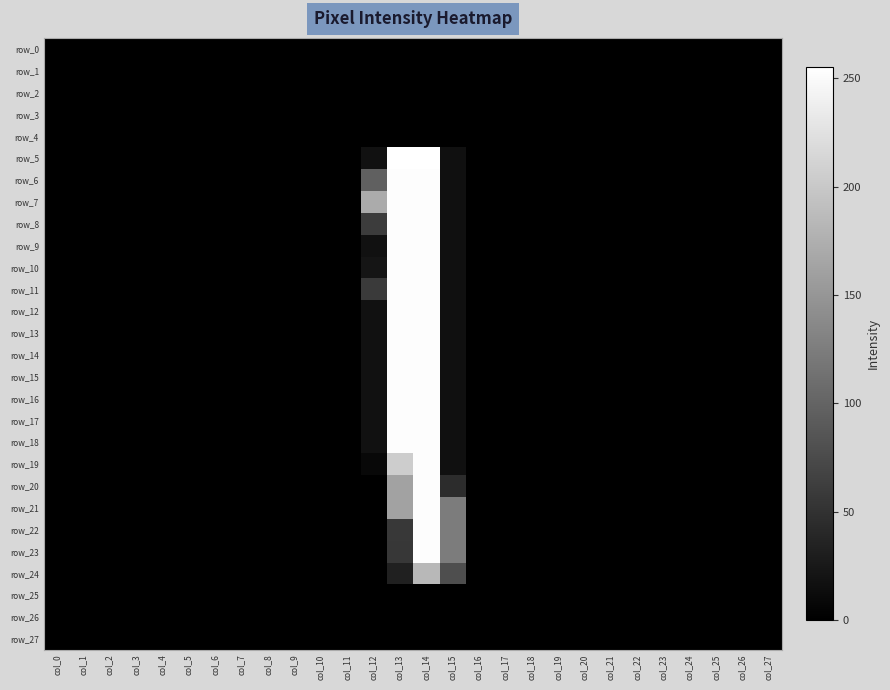

Between col_5 and col_0, which is larger?

col_5